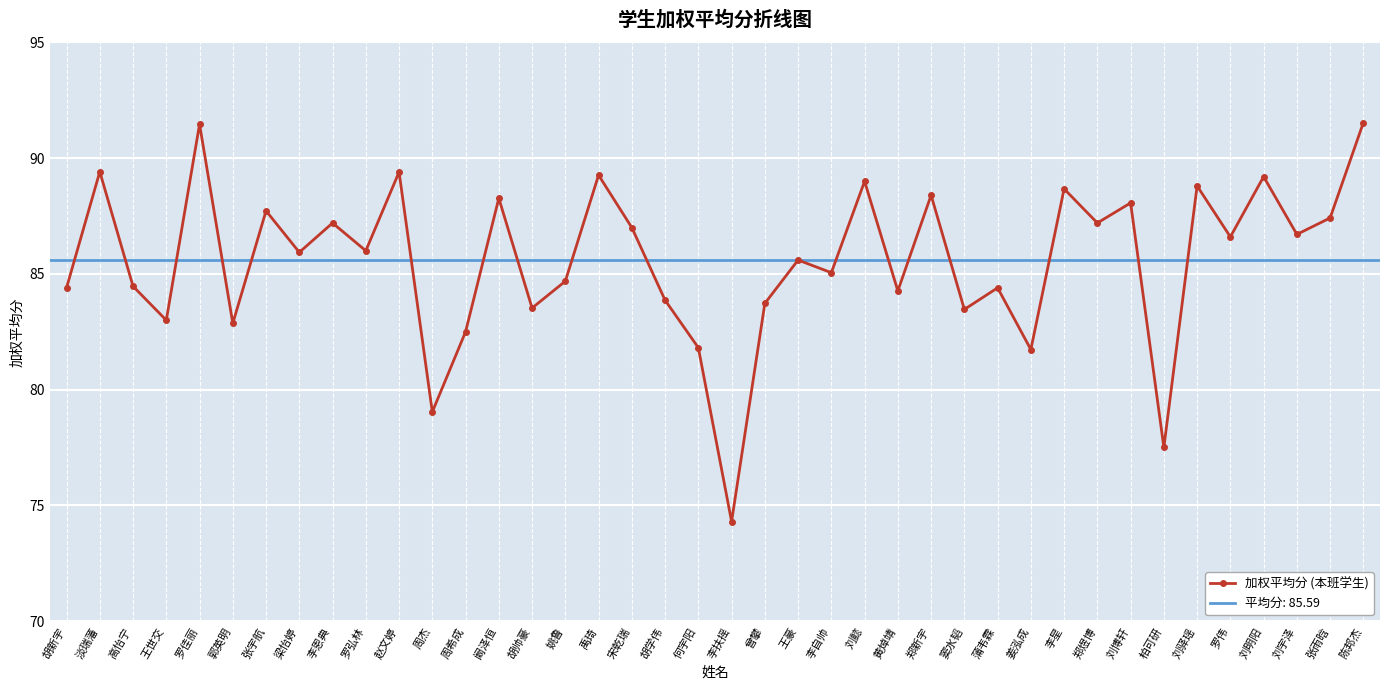

Count the number of categories in the chart.

40